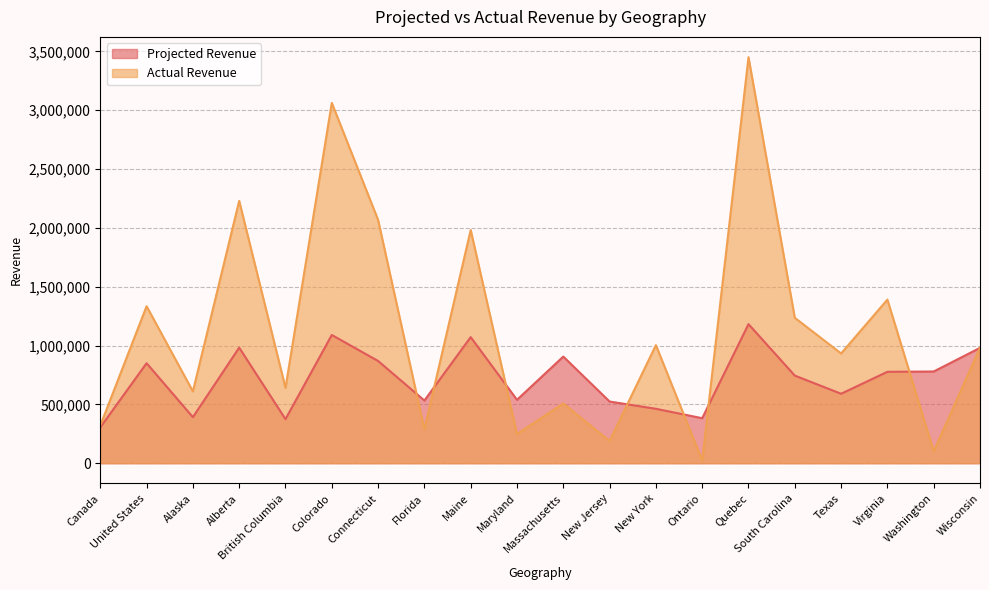

Which category has the lowest value in the Actual Revenue series?

Ontario